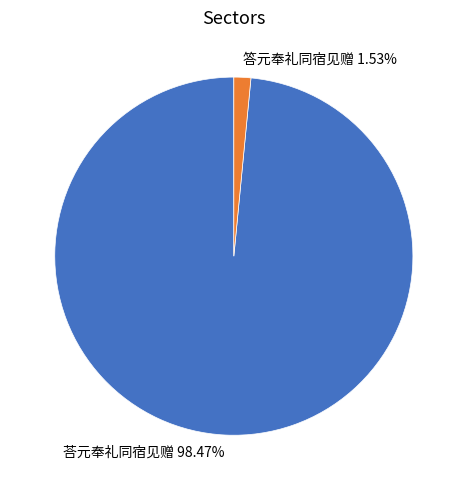

What portion of the pie excludes 答元奉礼同宿见赠?

98.5%